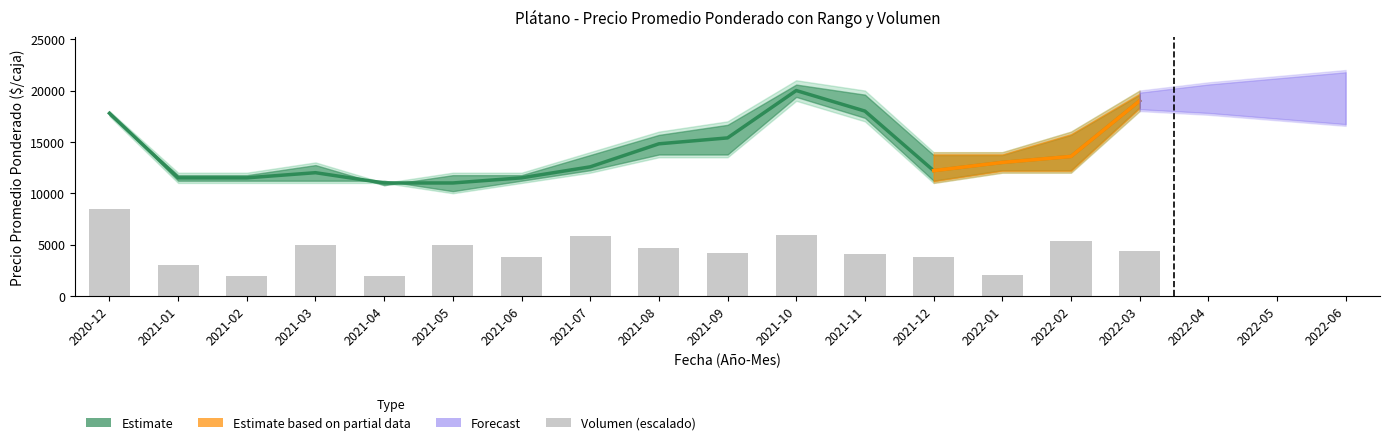

What is the approximate value at 2022-03?

4344.8